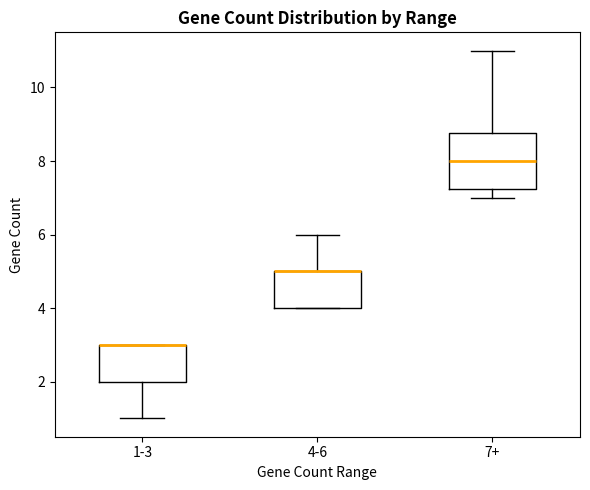

Where is the lower edge of the box for 1-3 on the y-axis? The values are not printed on the chart, so give them approximately, as read against the axis.

2.0